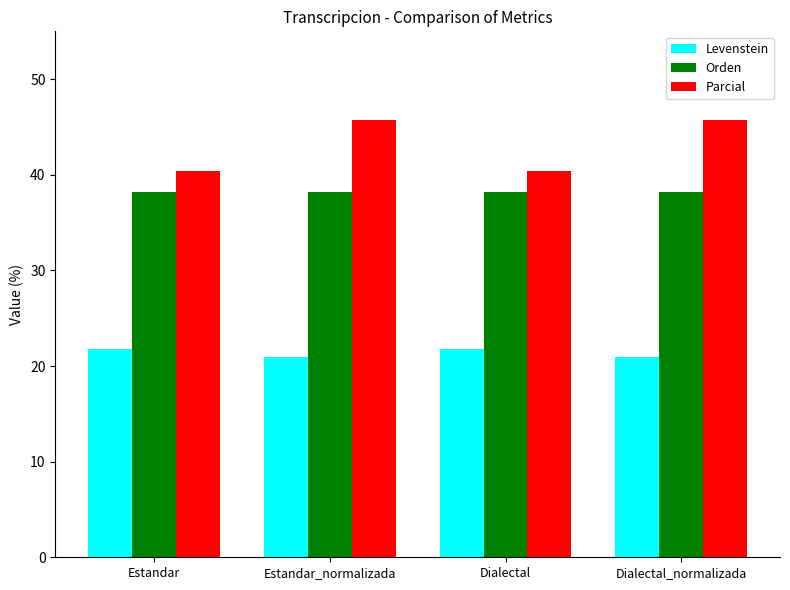

What position from the right is Dialectal_normalizada?

1